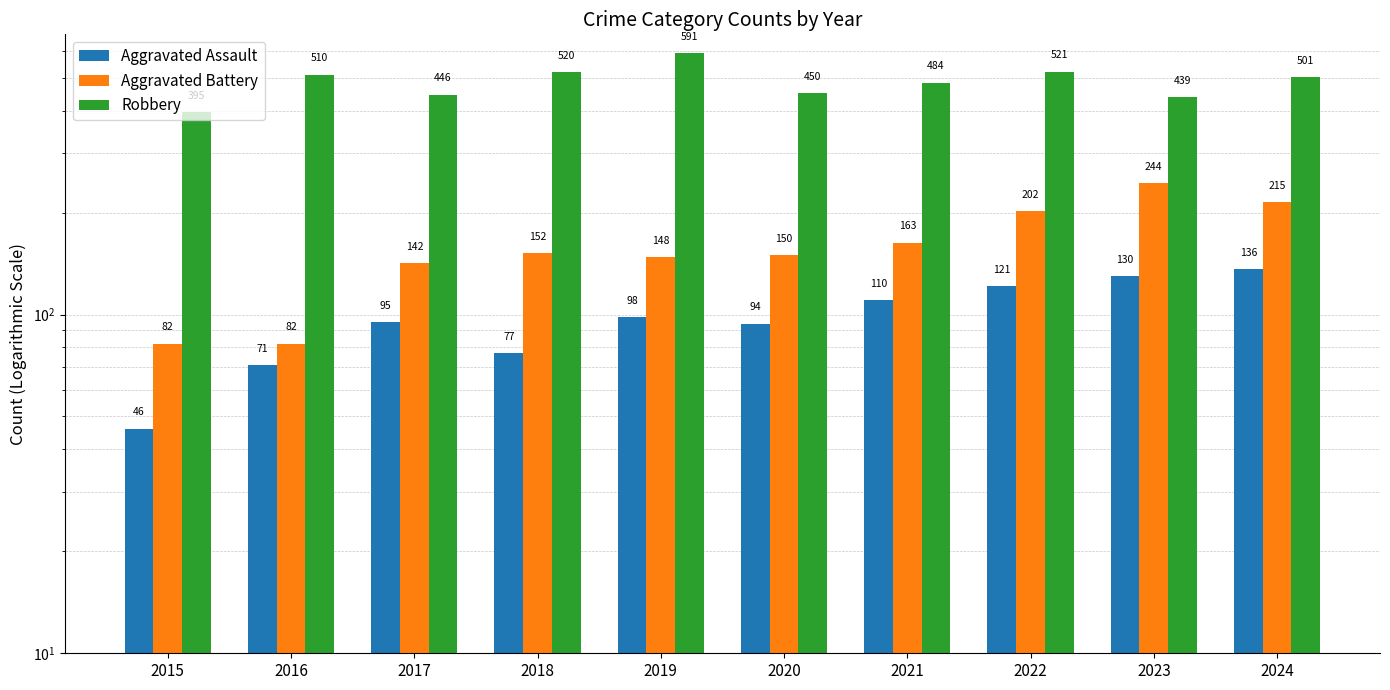

How many groups of bars are there?

10